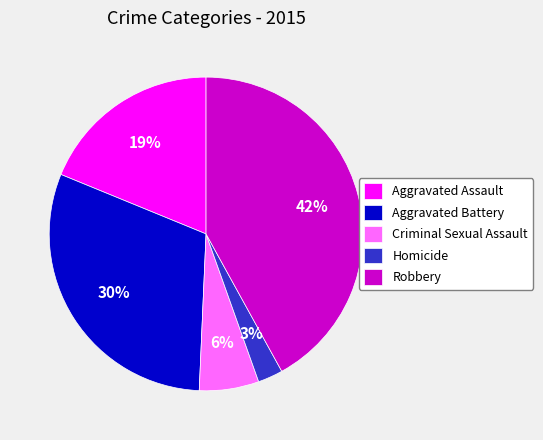

Between Aggravated Assault and Aggravated Battery, which is larger?

Aggravated Battery